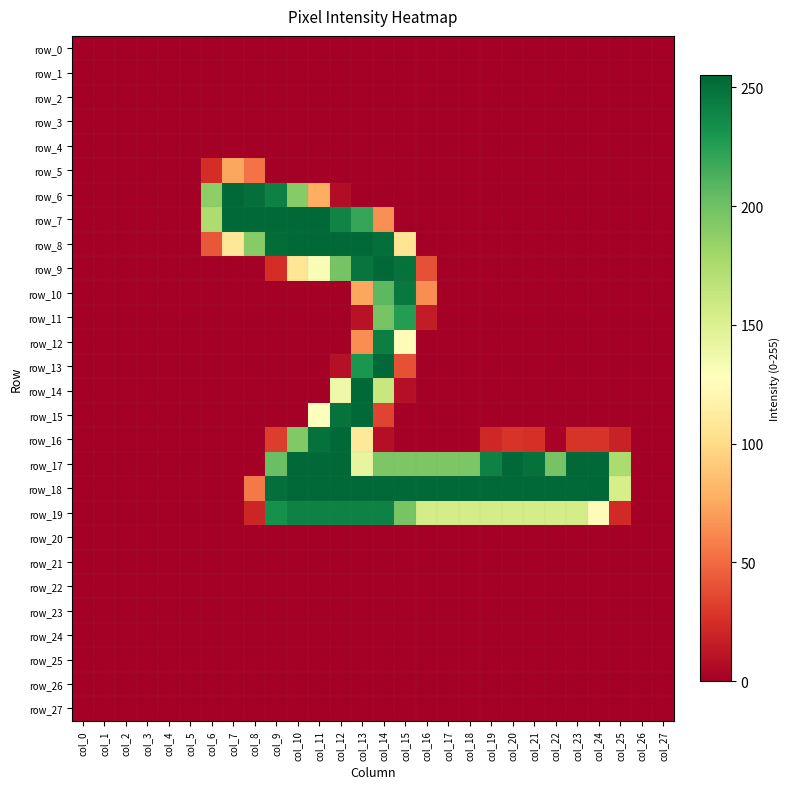

At which category is the sum across all series the highest?

col_14